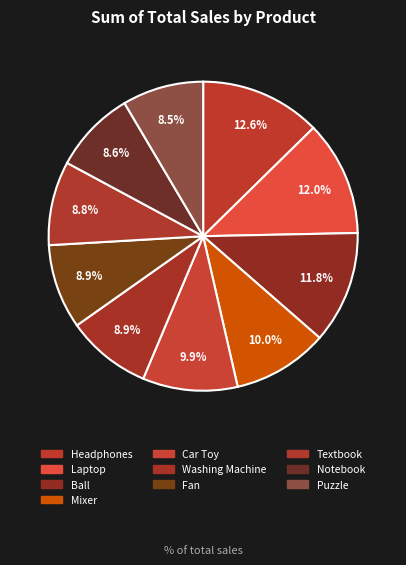

How many slices are in this pie chart?

10